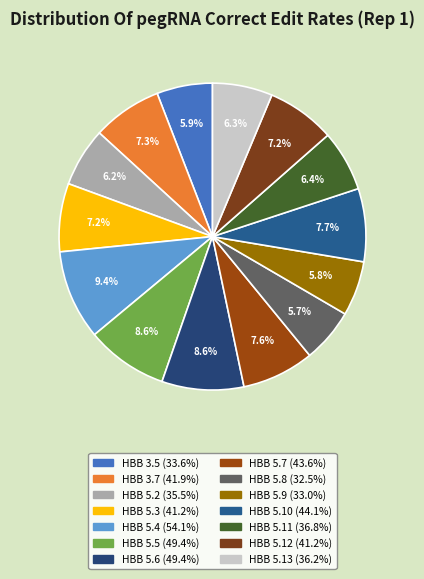

What is the smallest slice in the pie chart?

HBB 5.8